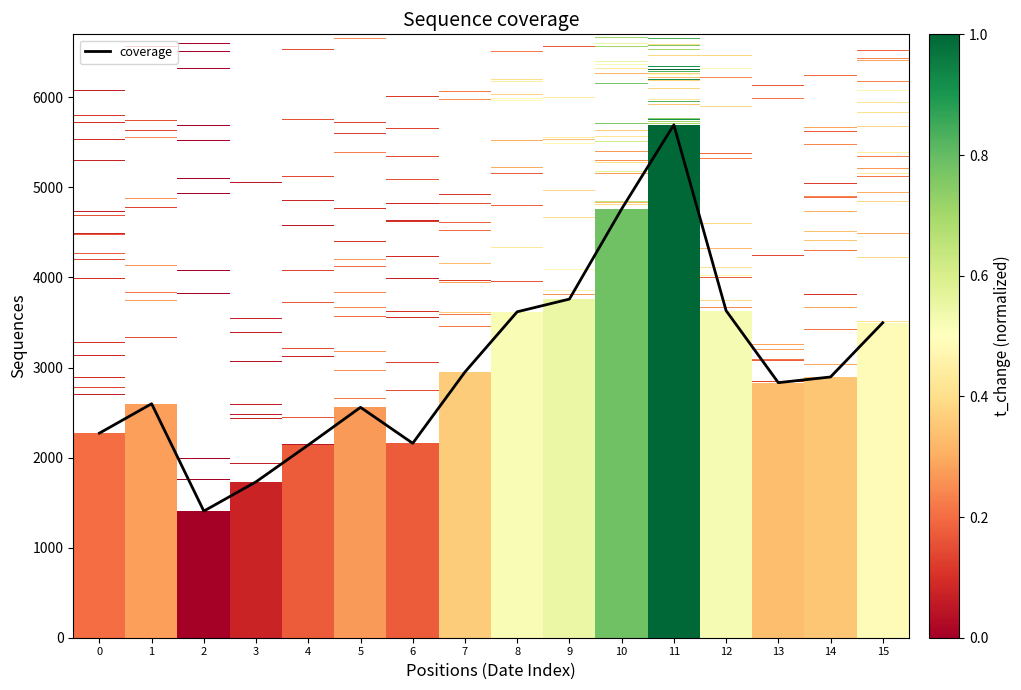

What is the maximum value shown in the chart?

5695.0